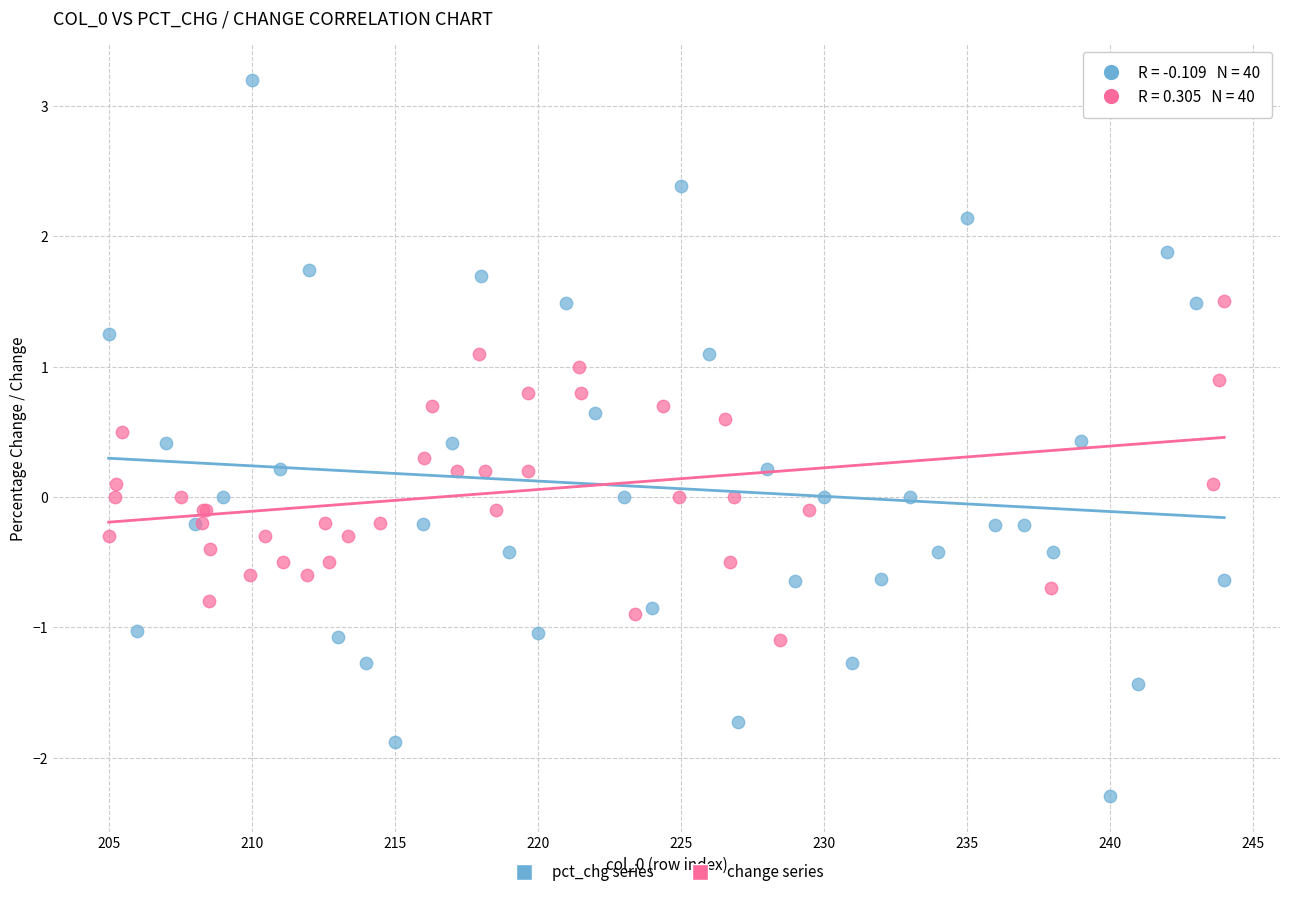

What are all the series names shown in the legend?

pct_chg series, change series